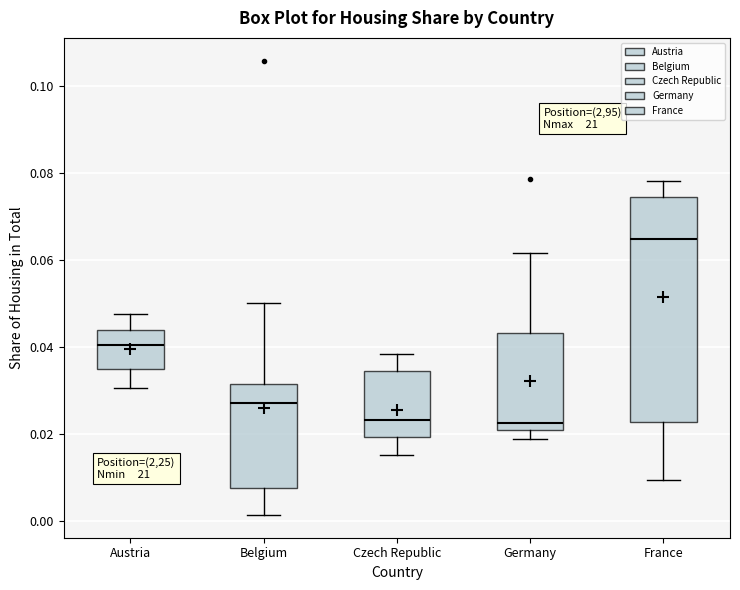

Reading left to right, transcribe this box plot: for each box, give where its median line is, the range the box spans, and where its two whiskers end, as read against the y-axis. The values are not printed on the chart, so give them approximately, as read against the axis.

Austria: median 0.040, box 0.034 to 0.044, whiskers 0.030 to 0.048
Belgium: median 0.028, box 0.008 to 0.032, whiskers 0.002 to 0.050
Czech Republic: median 0.024, box 0.020 to 0.034, whiskers 0.016 to 0.038
Germany: median 0.022, box 0.020 to 0.044, whiskers 0.018 to 0.062
France: median 0.064, box 0.022 to 0.074, whiskers 0.010 to 0.078